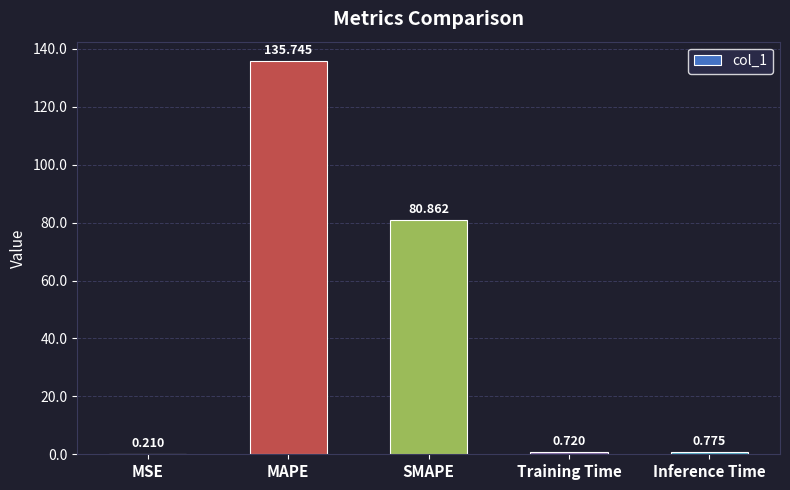

At which label is the value closest to 67?

SMAPE